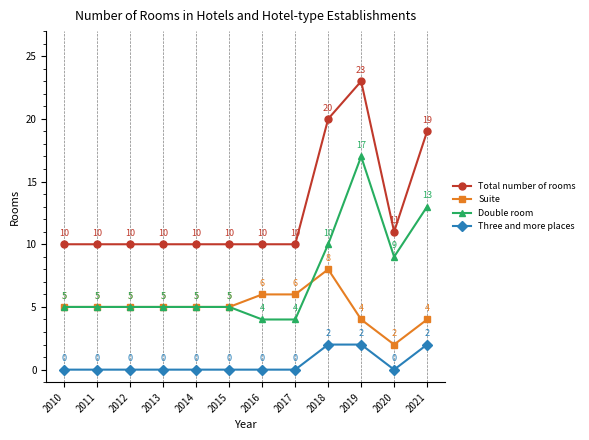

Which label corresponds to the largest value in the chart?

2019